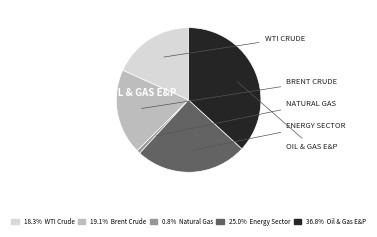

Does any single category account for the majority?

No